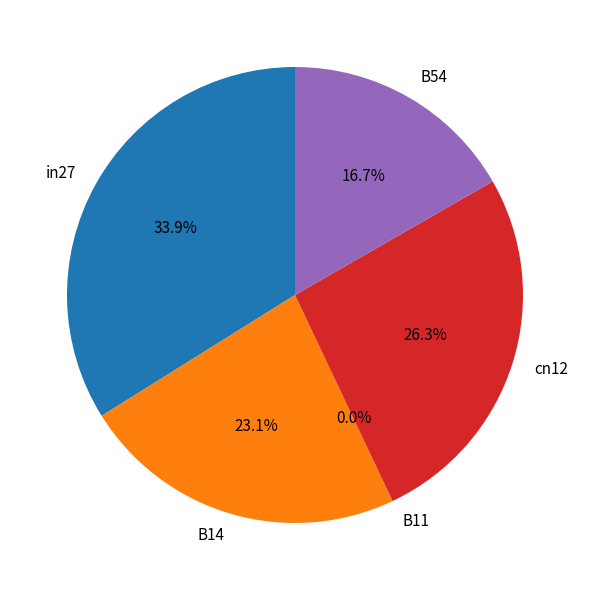

Is it true that B54 is 17% of the pie?

True